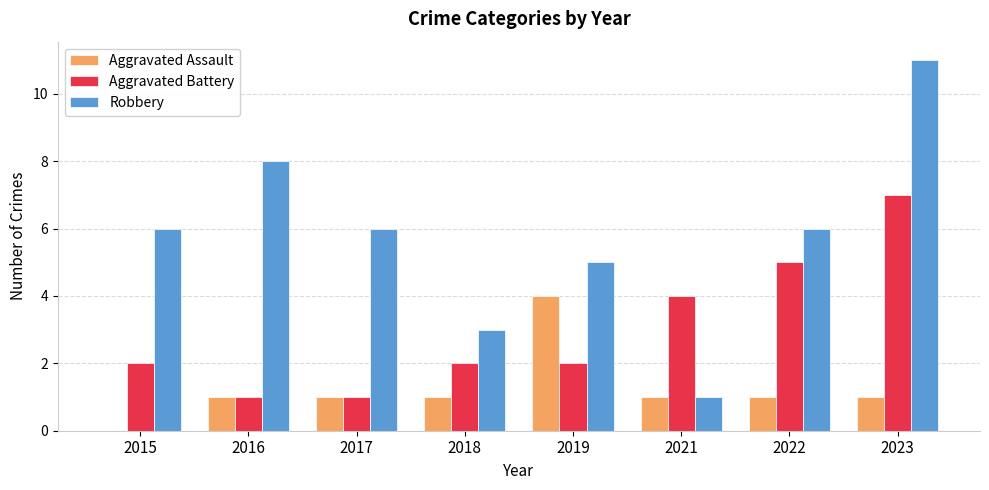

Is the value of Aggravated Assault at 2022 greater than the value of Aggravated Battery at 2023?

No